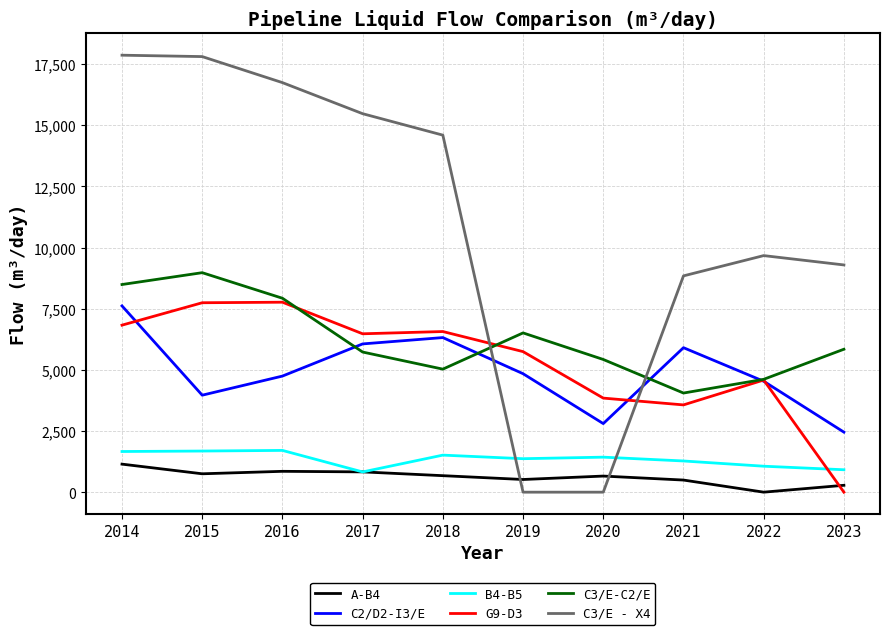

At which label does C3/E-C2/E reach its peak?

2015